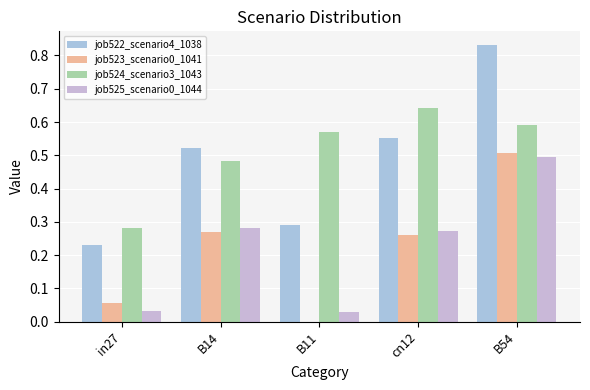

The value of job525_scenario0_1044 at B14 is 0.3. True or false?

True